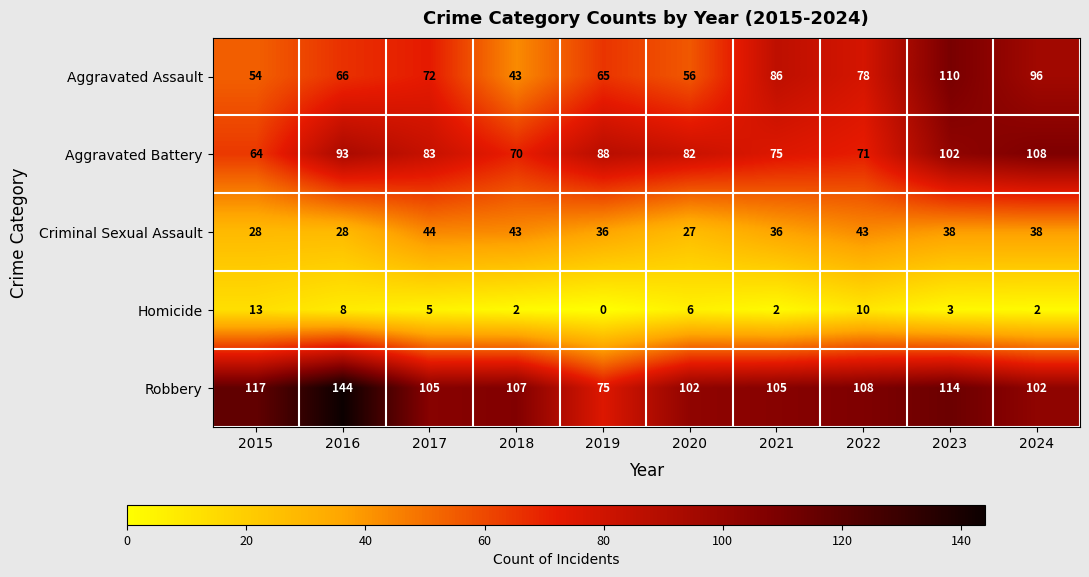

What is the lowest value of the Robbery series?

75